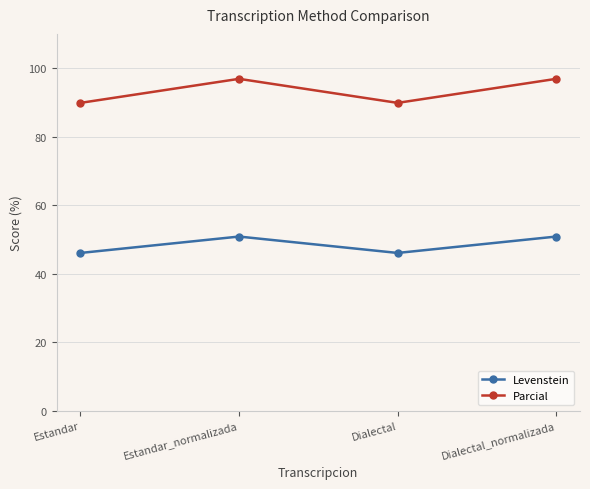

What is the average value of the Parcial series?

93.4